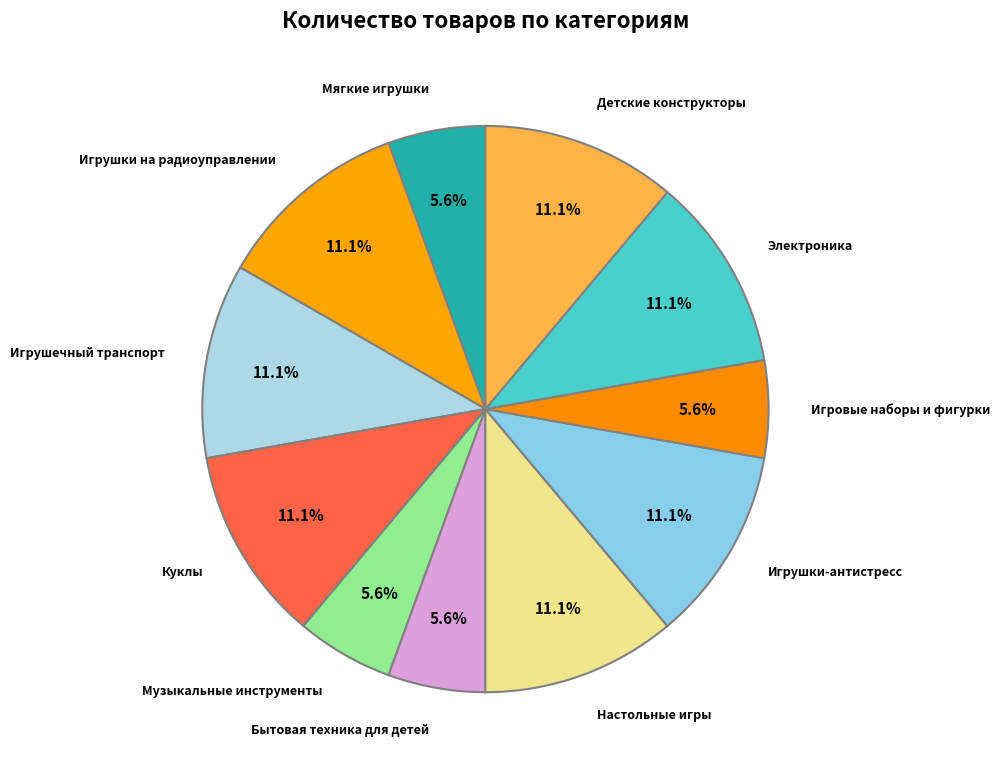

Between Детские конструкторы and Бытовая техника для детей, which is larger?

Детские конструкторы